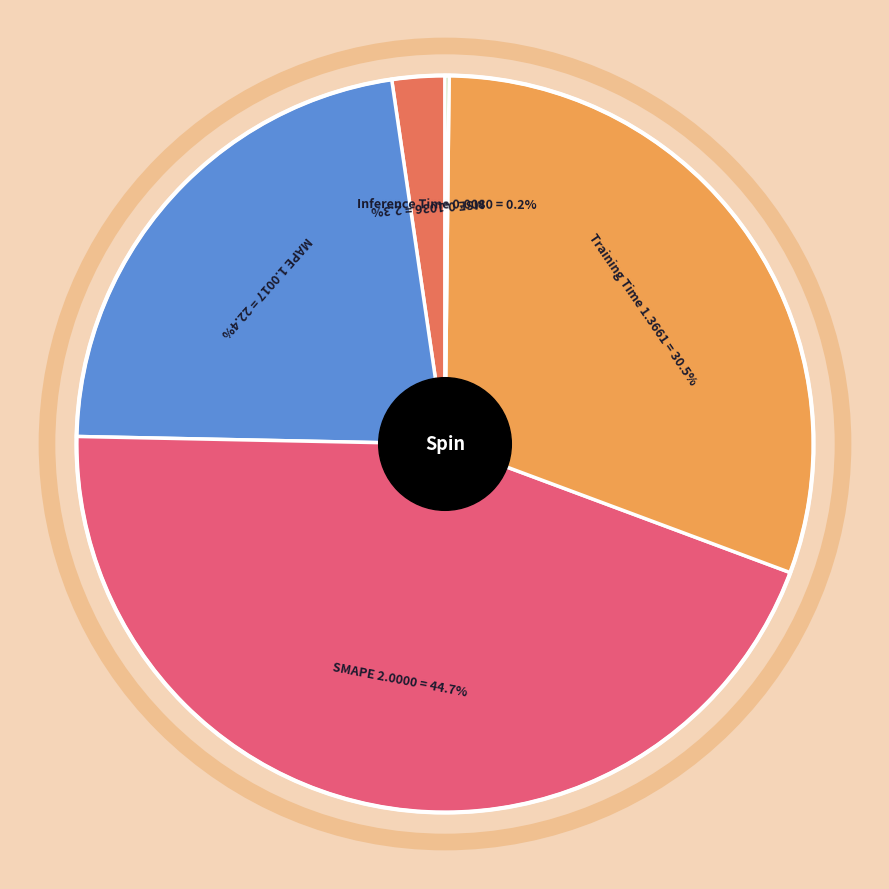

Which slice is the largest?

SMAPE